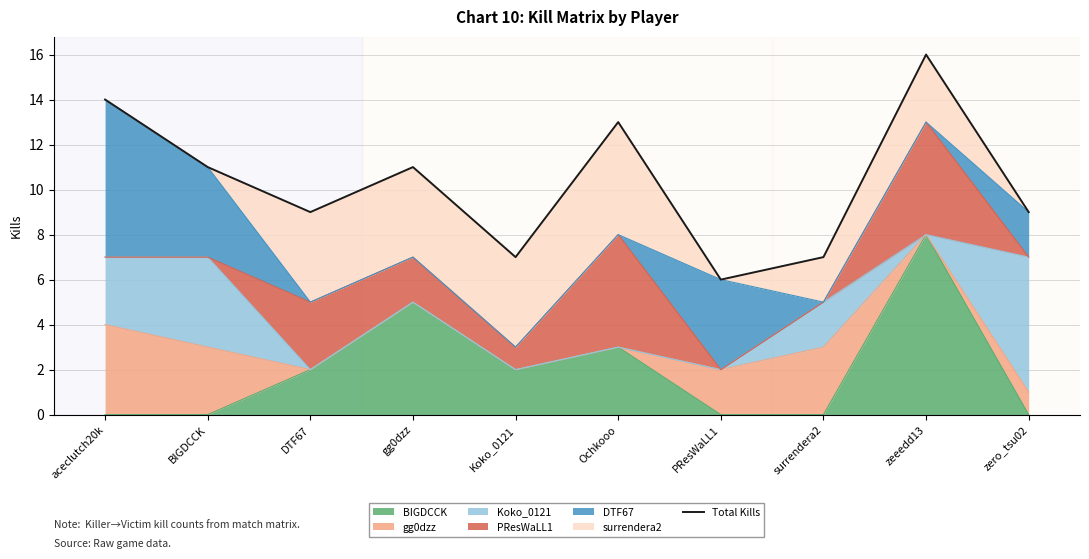

How many lines are shown in the chart?

1